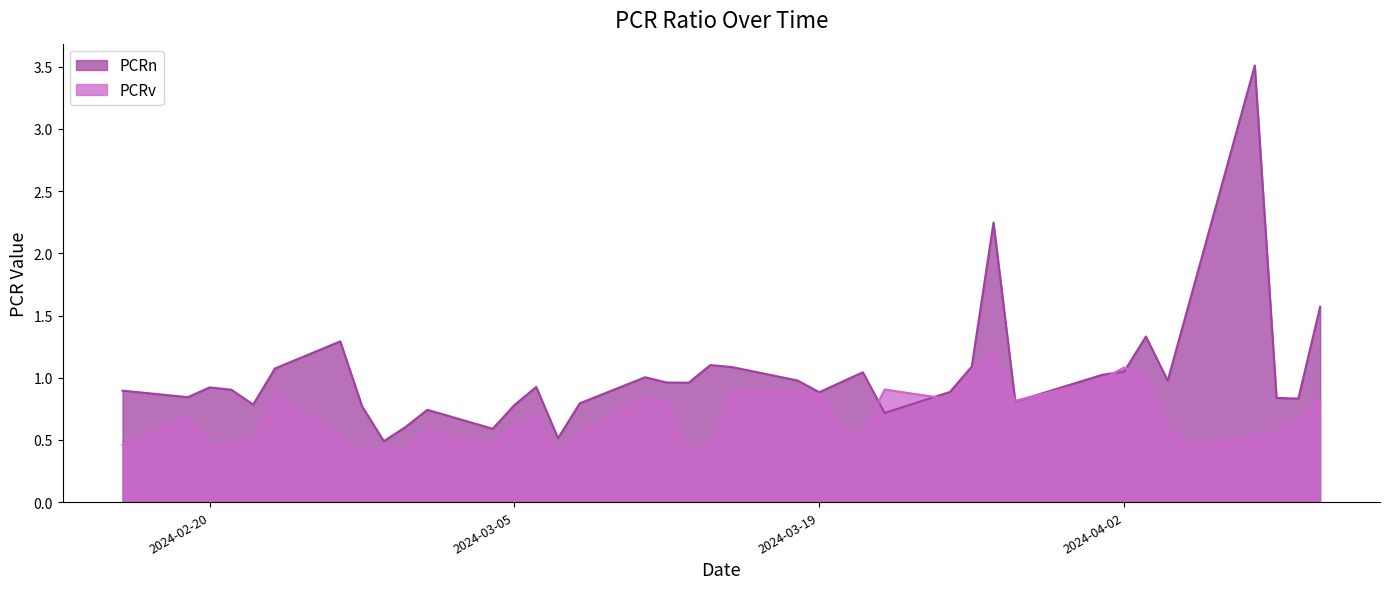

What is the maximum value shown in the chart?

3.5